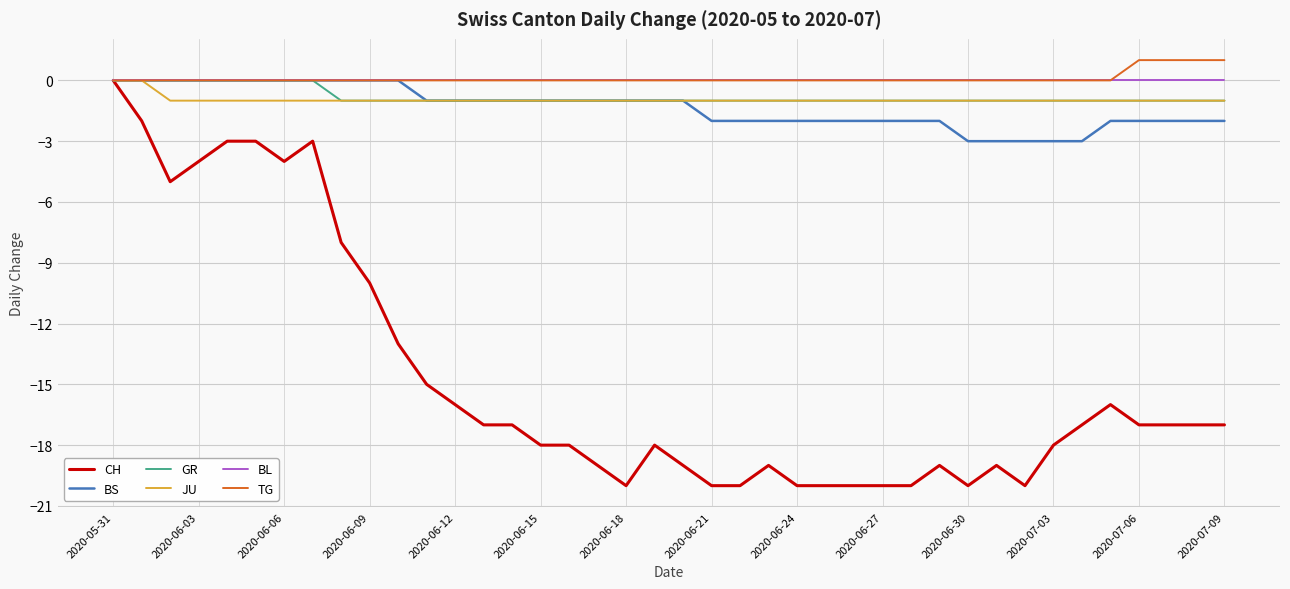

Which series has the widest spread of values?

CH